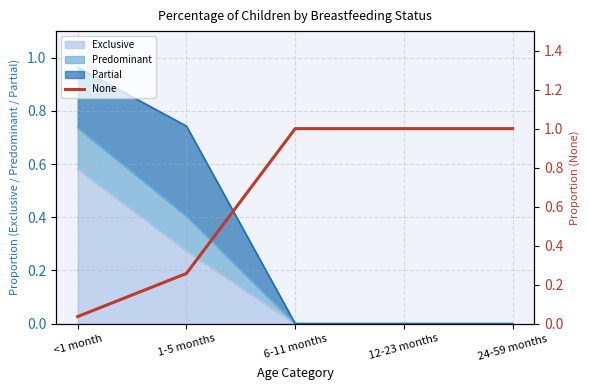

Does the chart have visible grid lines?

Yes